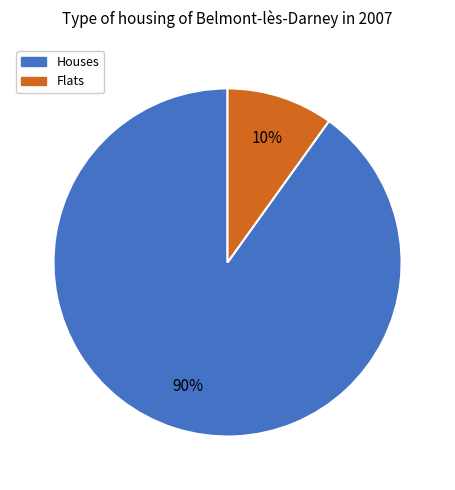

Combined, do Houses and Flats account for over 50%?

Yes